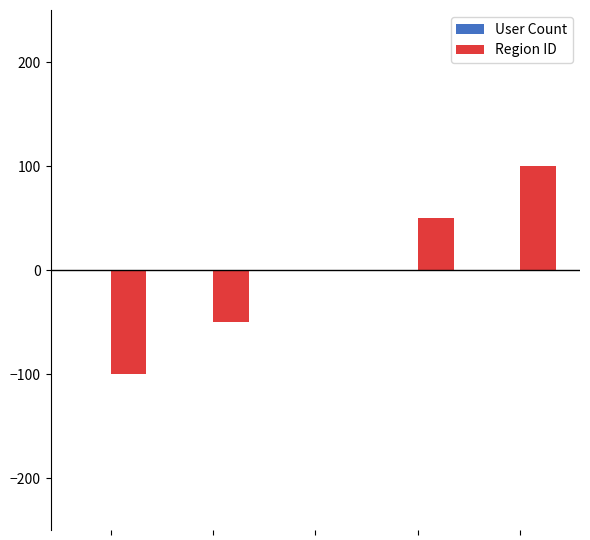

Are the bars horizontal?

No